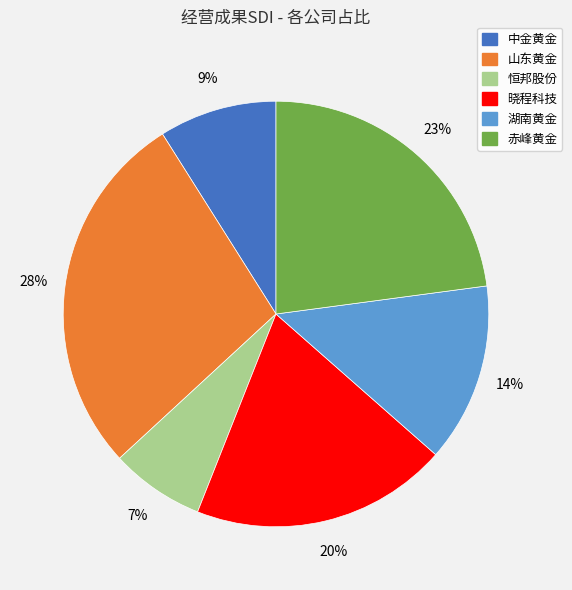

How many slices are in this pie chart?

6